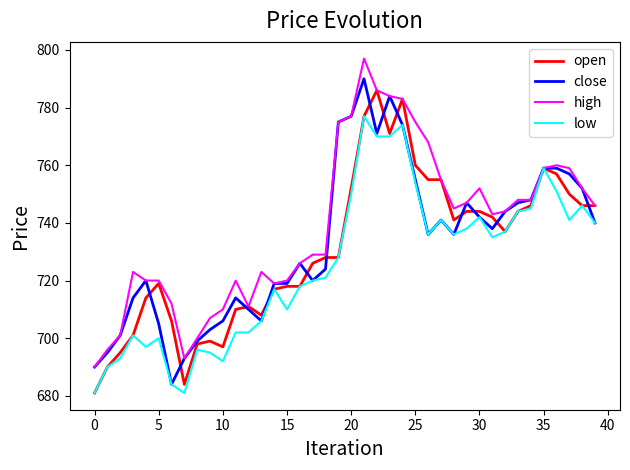

Rank the series by their maximum value, from lowest to highest.

low, open, close, high